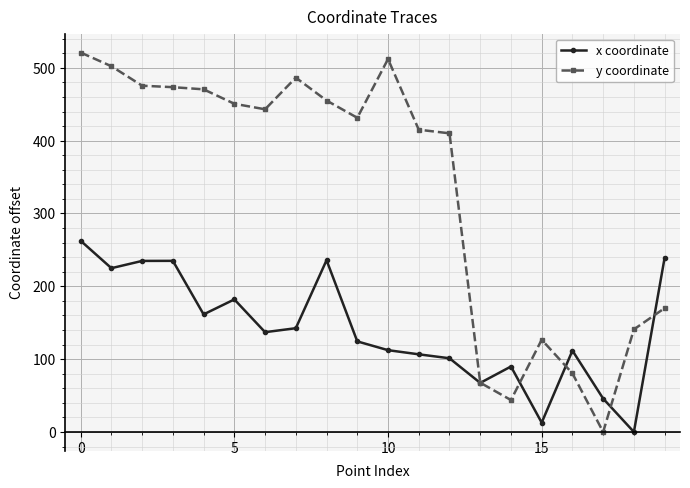

How many times do y coordinate and x coordinate cross each other?

5